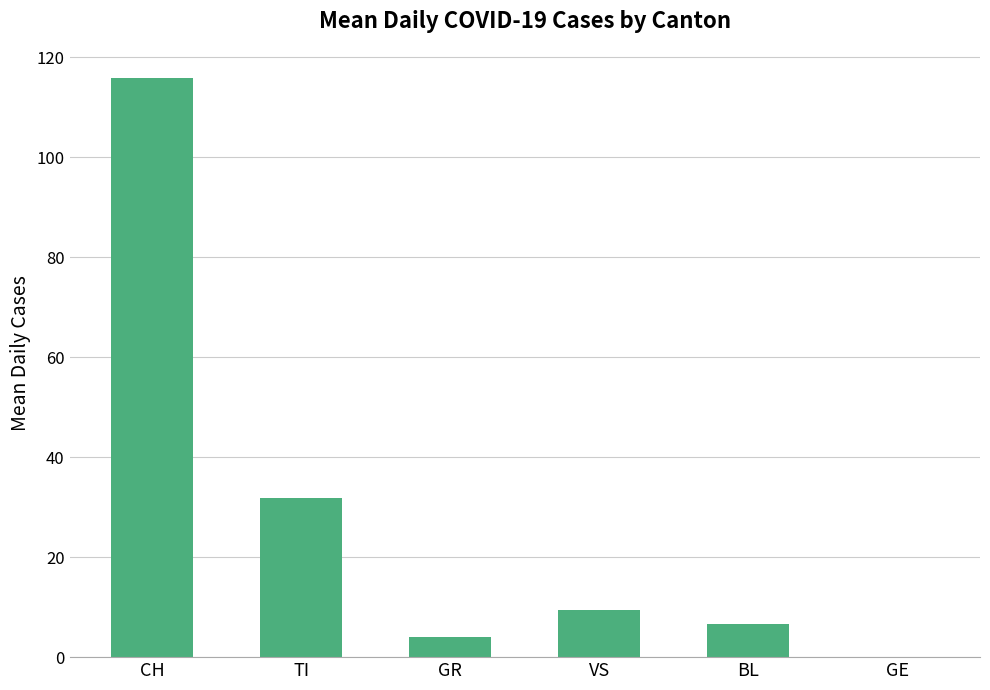

Read the value at BL.

6.6